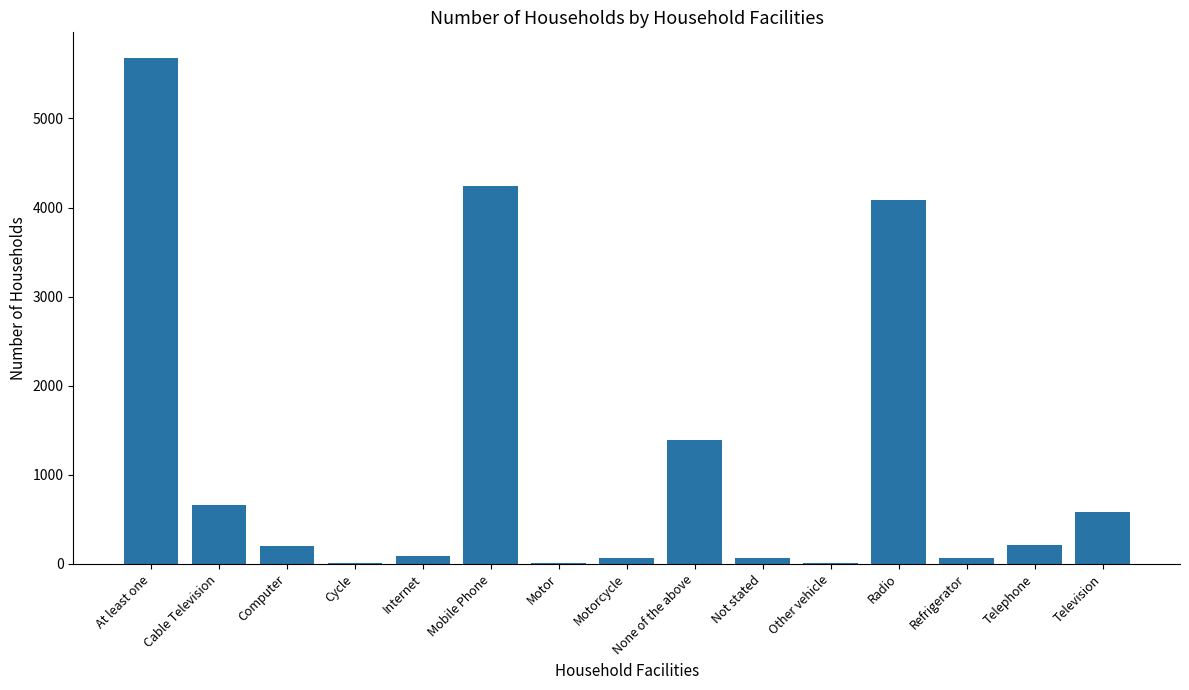

At which category does the chart reach its peak across all series?

At least one